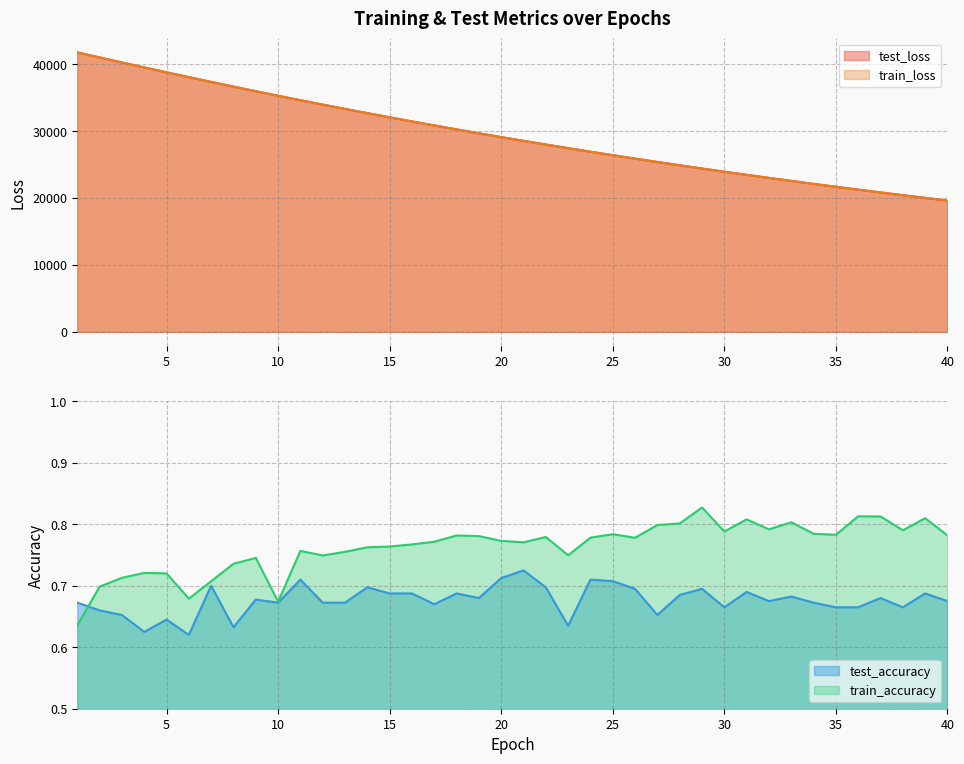

Reading left to right, what are all the values shown in this chart?

test_loss: 1=41754.6	2=41003.4	3=40257.6	4=39515.3	5=38783.8	6=38063.8	7=37351.4	8=36649.1	9=35959.4	10=35283.0	11=34615.1	12=33960.1	13=33316.2	14=32682.9	15=32060.1	16=31448.5	17=30846.6	18=30255.8	19=29675.3	20=29105.2	21=28544.2	22=27994.3	23=27454.0	24=26923.0	25=26401.4	26=25890.1	27=25387.1	28=24893.4	29=24408.6	30=23933.1	31=23465.8	32=23007.1	33=22556.9	34=22115.0	35=21681.1	36=21254.8	37=20836.6	38=20426.3	39=20023.0	40=19627.8
train_loss: 1=41756.3	2=41003.9	3=40256.6	4=39514.1	5=38783.4	6=38061.7	7=37350.4	8=36647.9	9=35958.7	10=35282.8	11=34614.7	12=33959.4	13=33315.5	14=32681.9	15=32059.3	16=31447.6	17=30845.8	18=30255.1	19=29674.3	20=29104.2	21=28543.7	22=27993.4	23=27452.9	24=26922.2	25=26400.8	26=25889.1	27=25386.1	28=24892.6	29=24407.8	30=23932.3	31=23464.9	32=23006.4	33=22556.0	34=22114.1	35=21680.2	36=21253.8	37=20835.7	38=20425.1	39=20022.1	40=19626.9
test_accuracy: 1=0.7	2=0.7	3=0.7	4=0.6	5=0.6	6=0.6	7=0.7	8=0.6	9=0.7	10=0.7	11=0.7	12=0.7	13=0.7	14=0.7	15=0.7	16=0.7	17=0.7	18=0.7	19=0.7	20=0.7	21=0.7	22=0.7	23=0.6	24=0.7	25=0.7	26=0.7	27=0.7	28=0.7	29=0.7	30=0.7	31=0.7	32=0.7	33=0.7	34=0.7	35=0.7	36=0.7	37=0.7	38=0.7	39=0.7	40=0.7
train_accuracy: 1=0.6	2=0.7	3=0.7	4=0.7	5=0.7	6=0.7	7=0.7	8=0.7	9=0.7	10=0.7	11=0.8	12=0.7	13=0.8	14=0.8	15=0.8	16=0.8	17=0.8	18=0.8	19=0.8	20=0.8	21=0.8	22=0.8	23=0.7	24=0.8	25=0.8	26=0.8	27=0.8	28=0.8	29=0.8	30=0.8	31=0.8	32=0.8	33=0.8	34=0.8	35=0.8	36=0.8	37=0.8	38=0.8	39=0.8	40=0.8